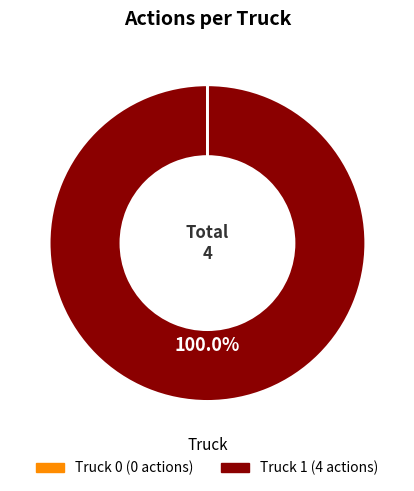

Which slice represents more than half of the pie?

Truck 1